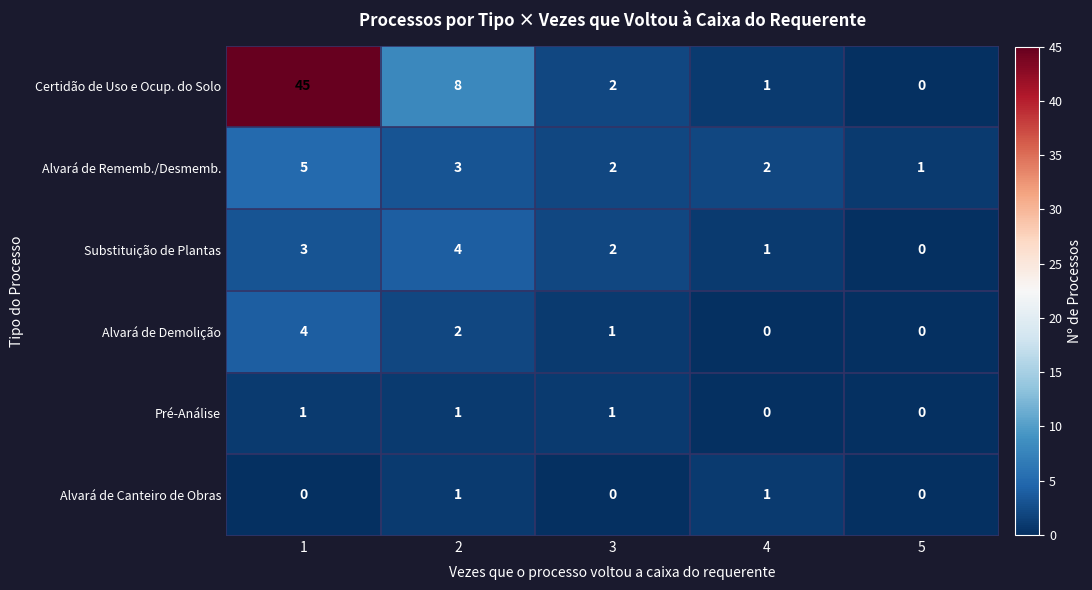

Count the Pré-Análise values in the range 0 to 1.

5